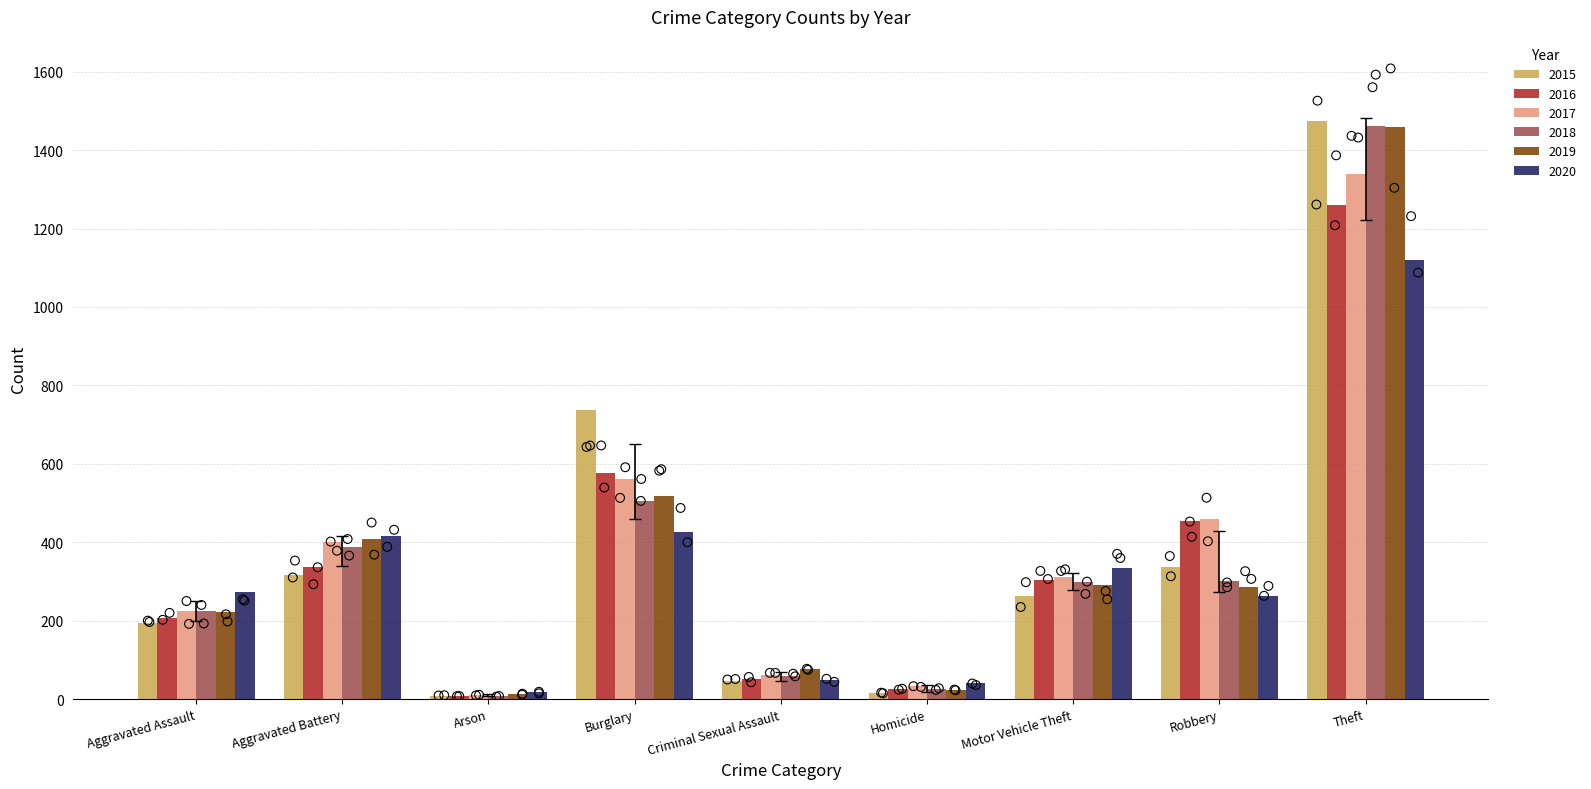

At which category is the sum across all series the highest?

Theft